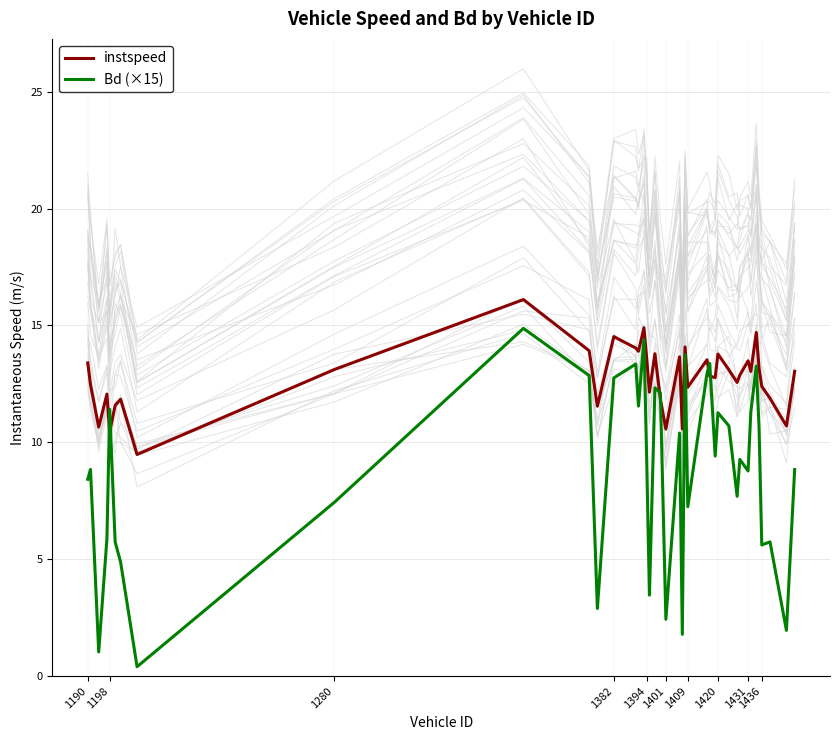

True or false: Bd (×15) and instspeed intersect in this chart.

True